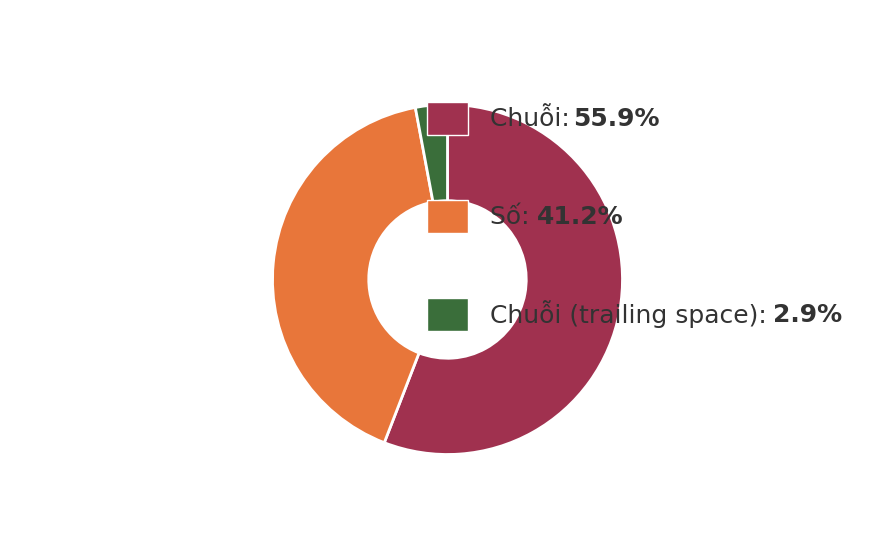

Is there a majority slice in this chart?

Yes